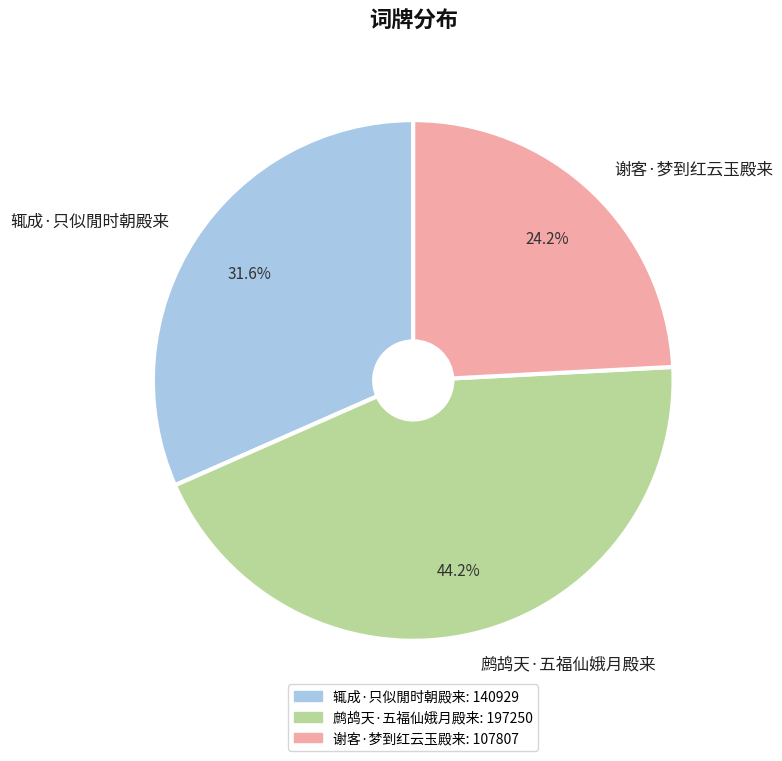

Rank the categories by value from lowest to highest.

谢客·梦到红云玉殿来, 辄成·只似閒时朝殿来, 鹧鸪天·五福仙娥月殿来